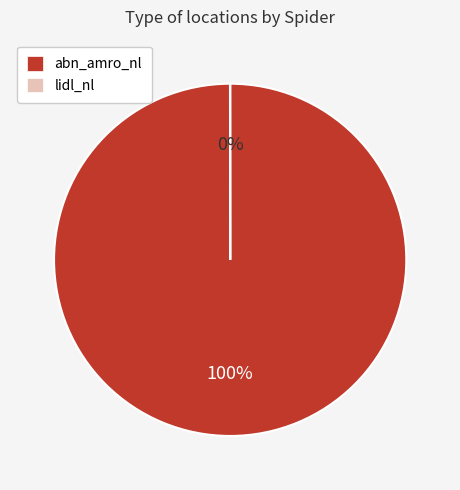

Which slice is the largest?

abn_amro_nl